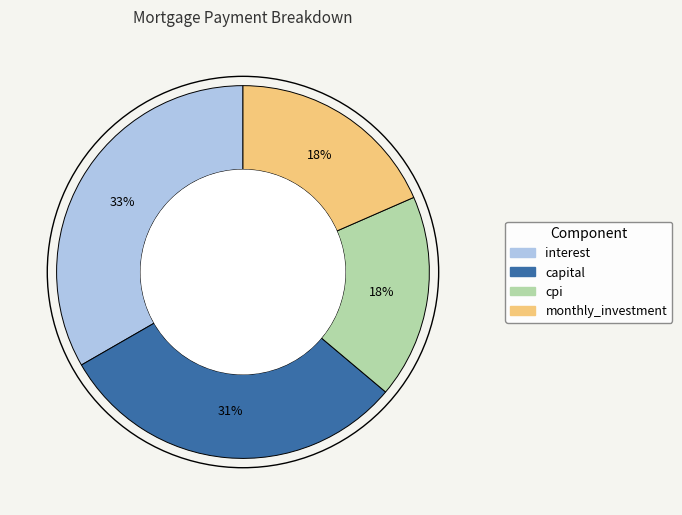

Is there any slice that represents more than half of the pie?

No